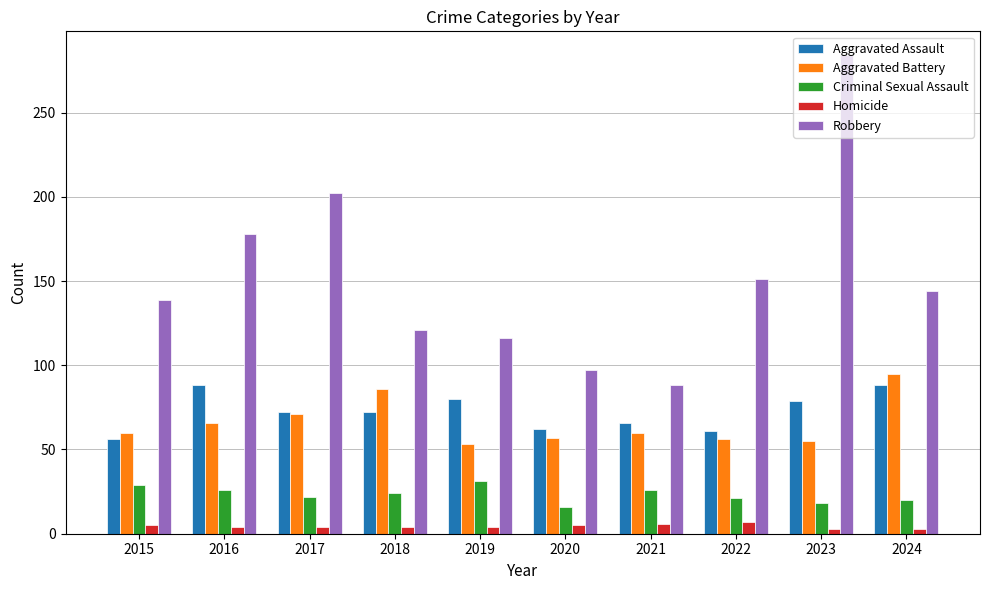

The value of Aggravated Assault at 2023 is 114. True or false?

False